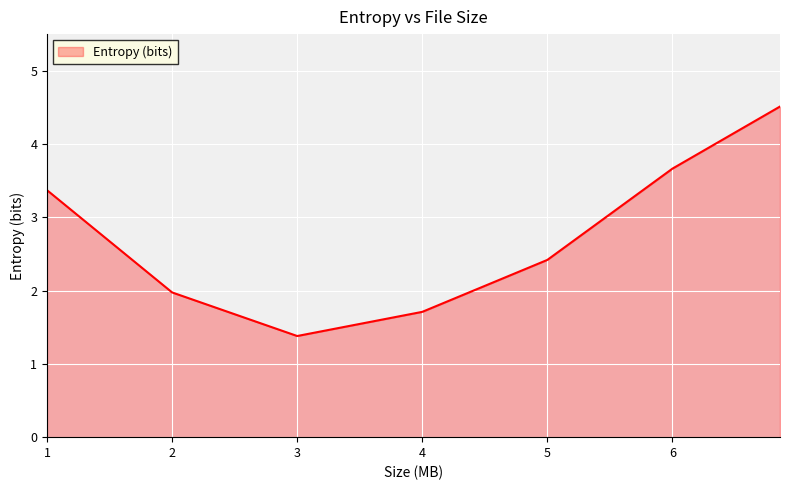

What is the greatest value displayed?

4.5